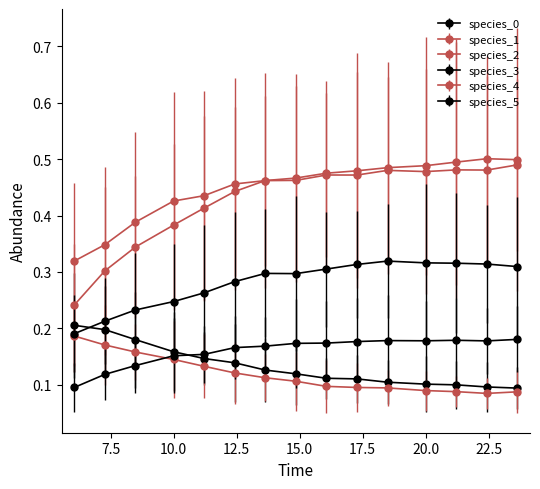

How many lines are shown in the chart?

6